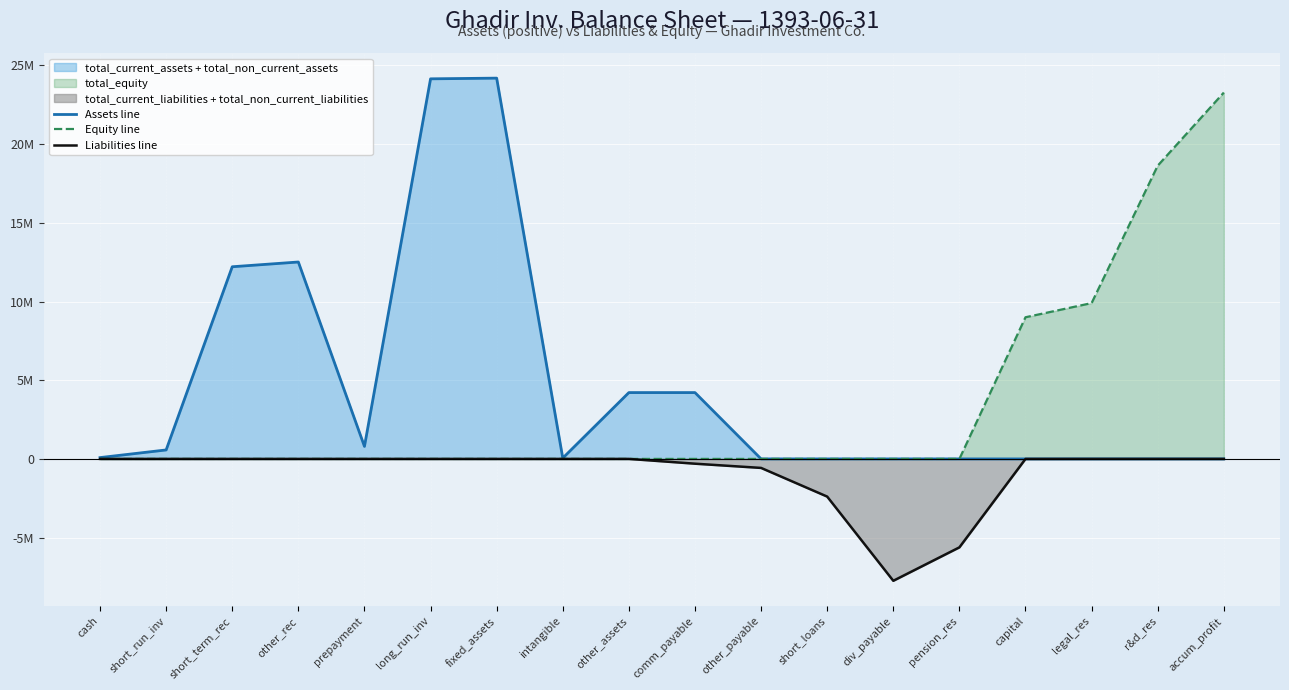

Which category has the lowest value in the Equity line series?

cash